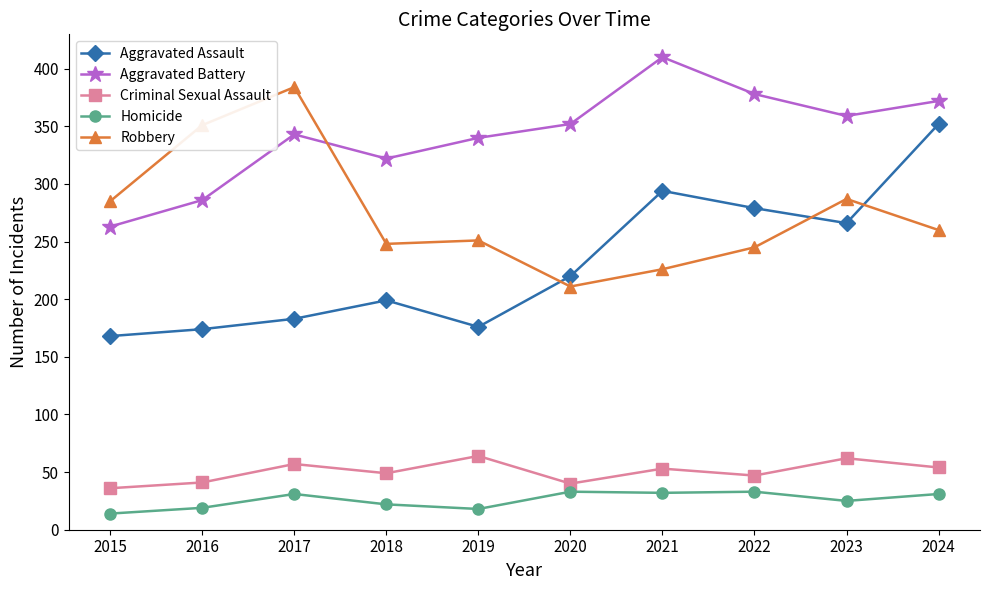

True or false: Robbery and Criminal Sexual Assault cross at least once.

False